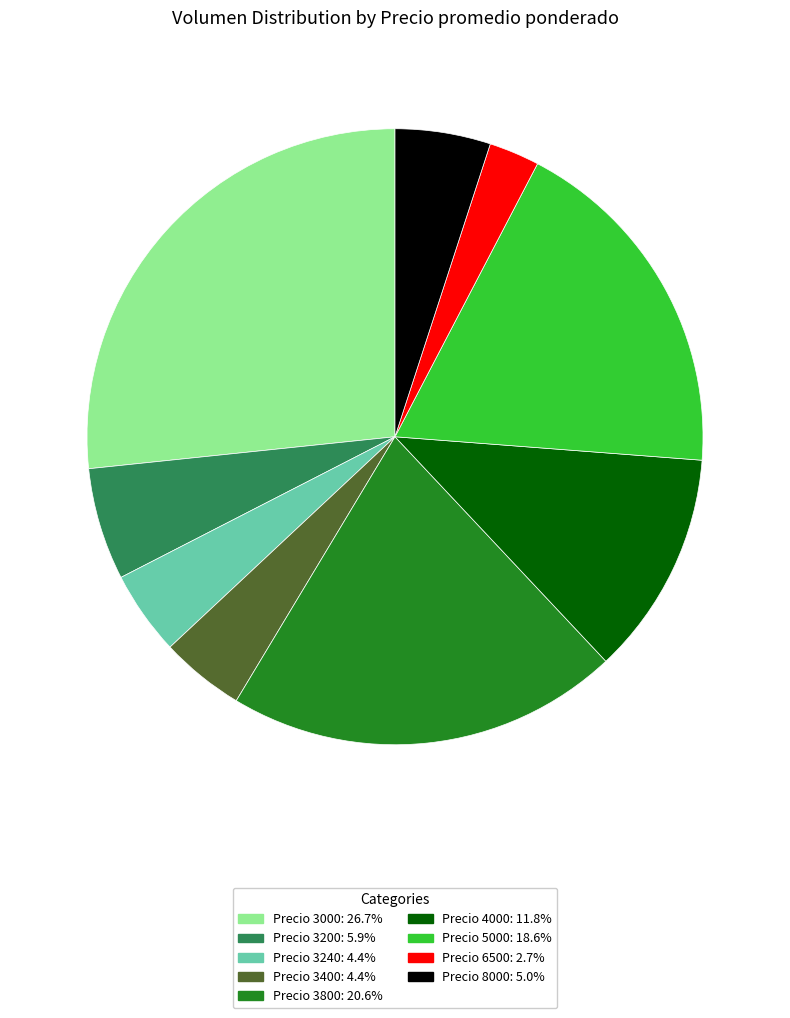

Is there any slice that represents more than half of the pie?

No